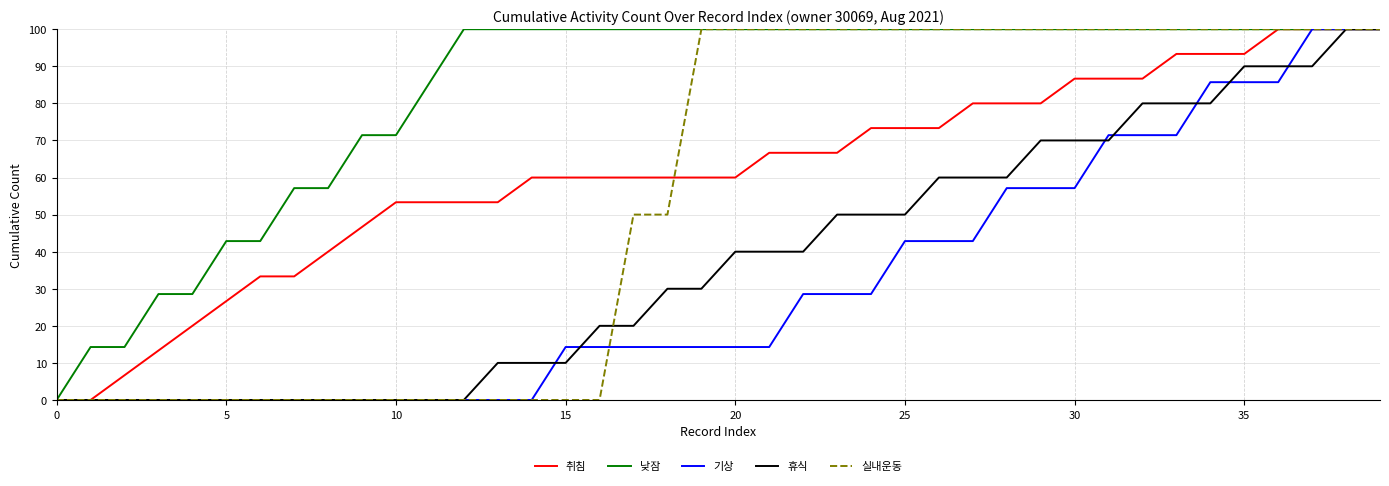

What is the maximum value shown in the chart?

100.0